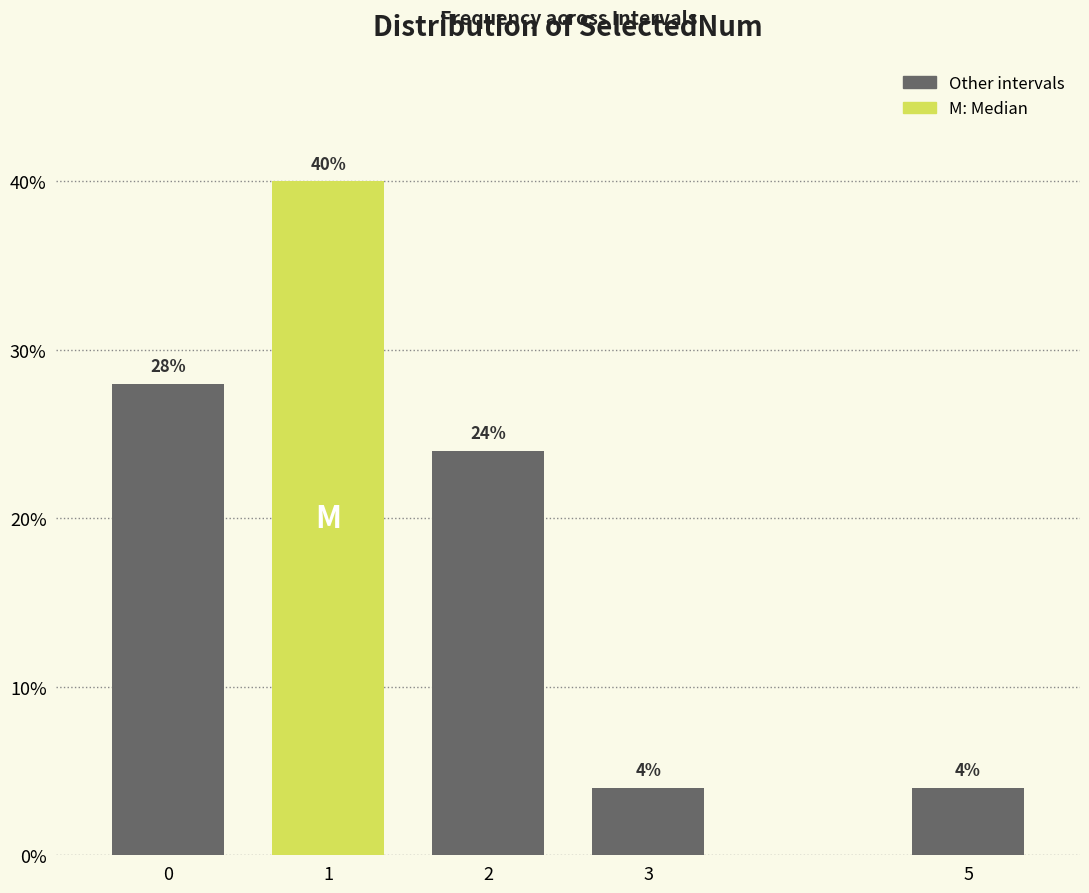

Are the bars horizontal?

No